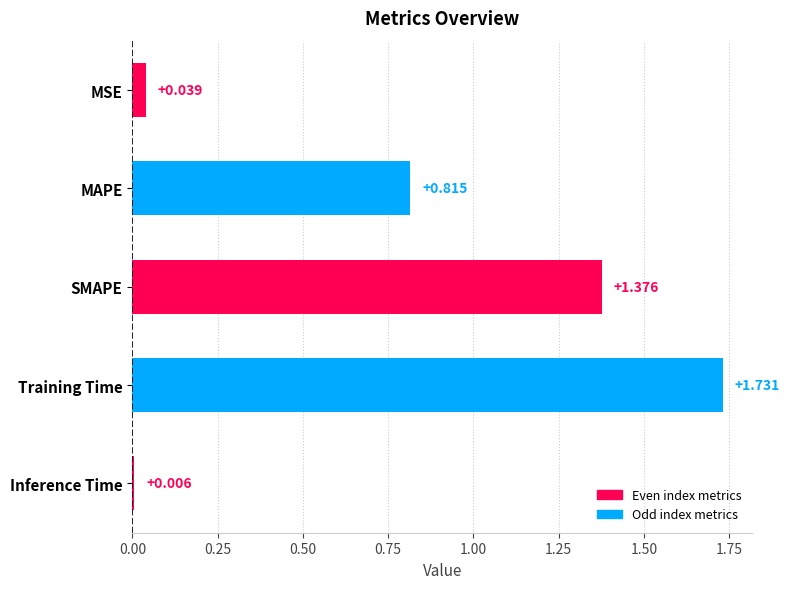

List the labels in order of value, smallest first.

Inference Time, MSE, MAPE, SMAPE, Training Time